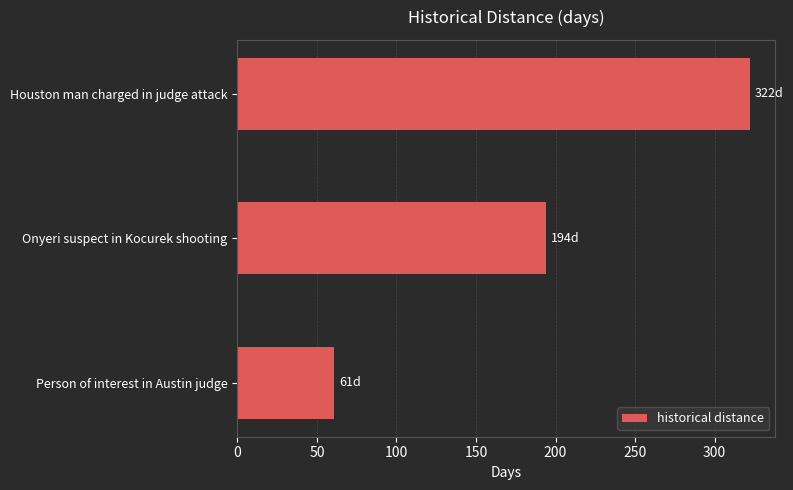

Reading bottom to top, extract all data points from this chart.

61	194	322